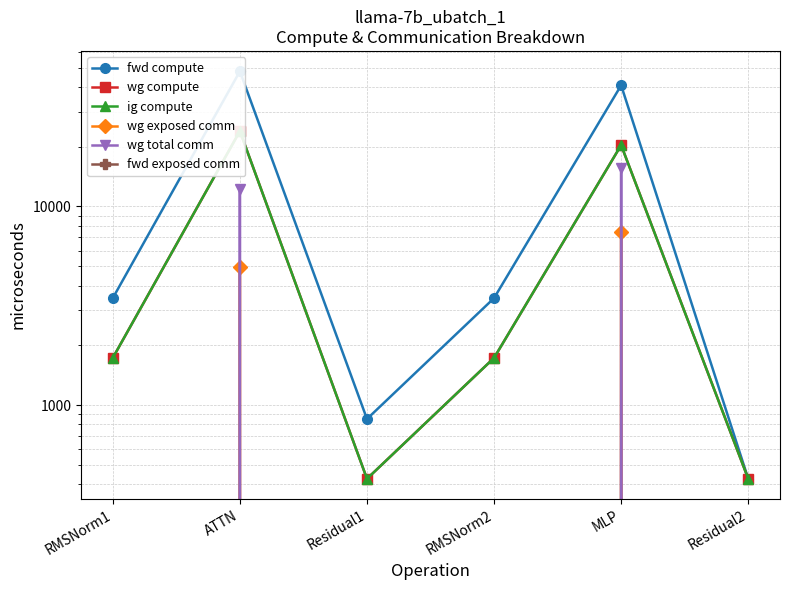

In wg compute, how many points are lower than both neighbors (excluding endpoints)?

1